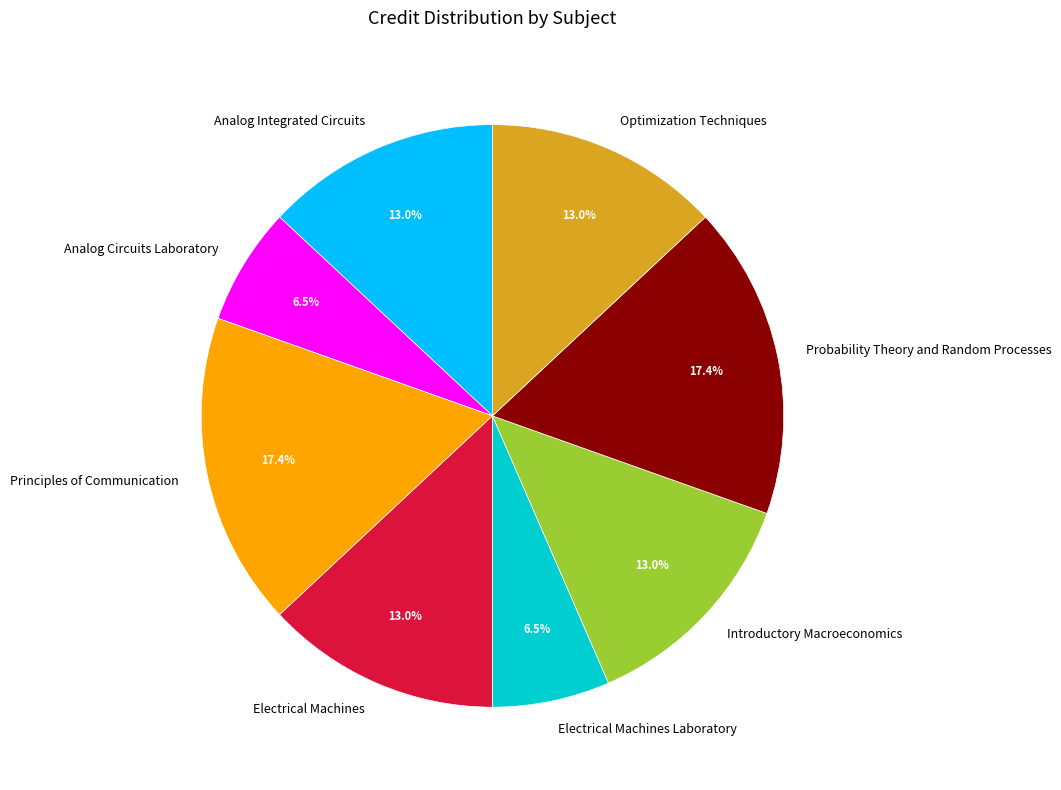

Does Electrical Machines represent more than half of the total?

No